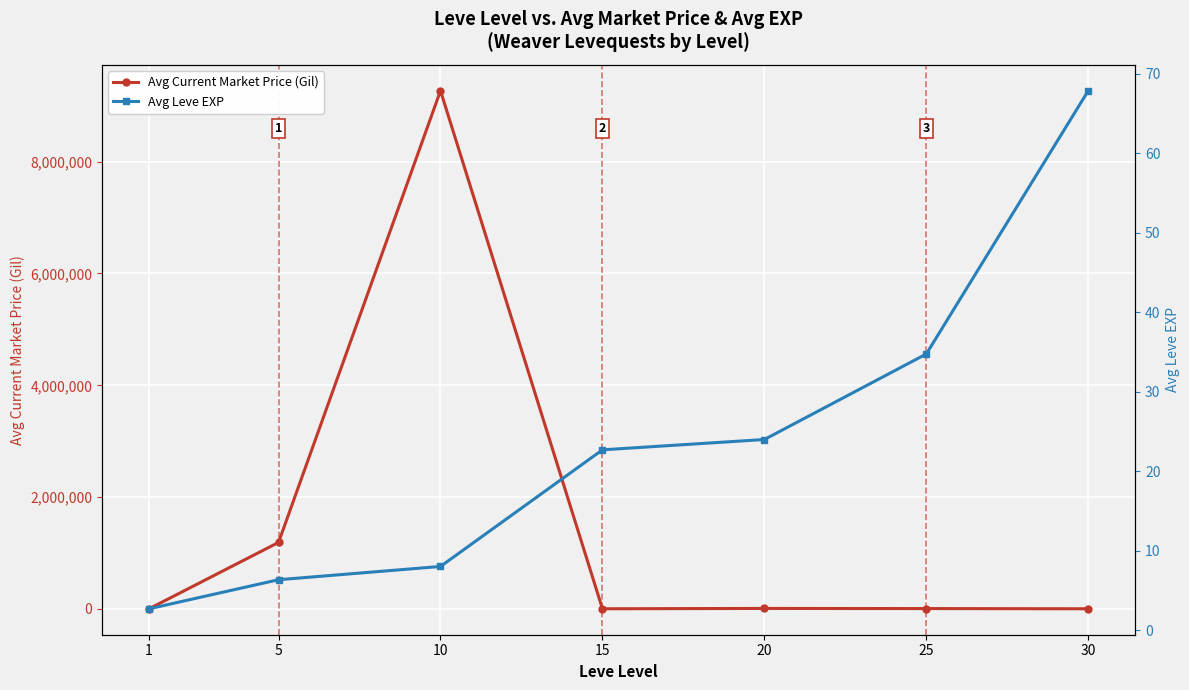

At how many categories does at least one series exceed 1305373?

1